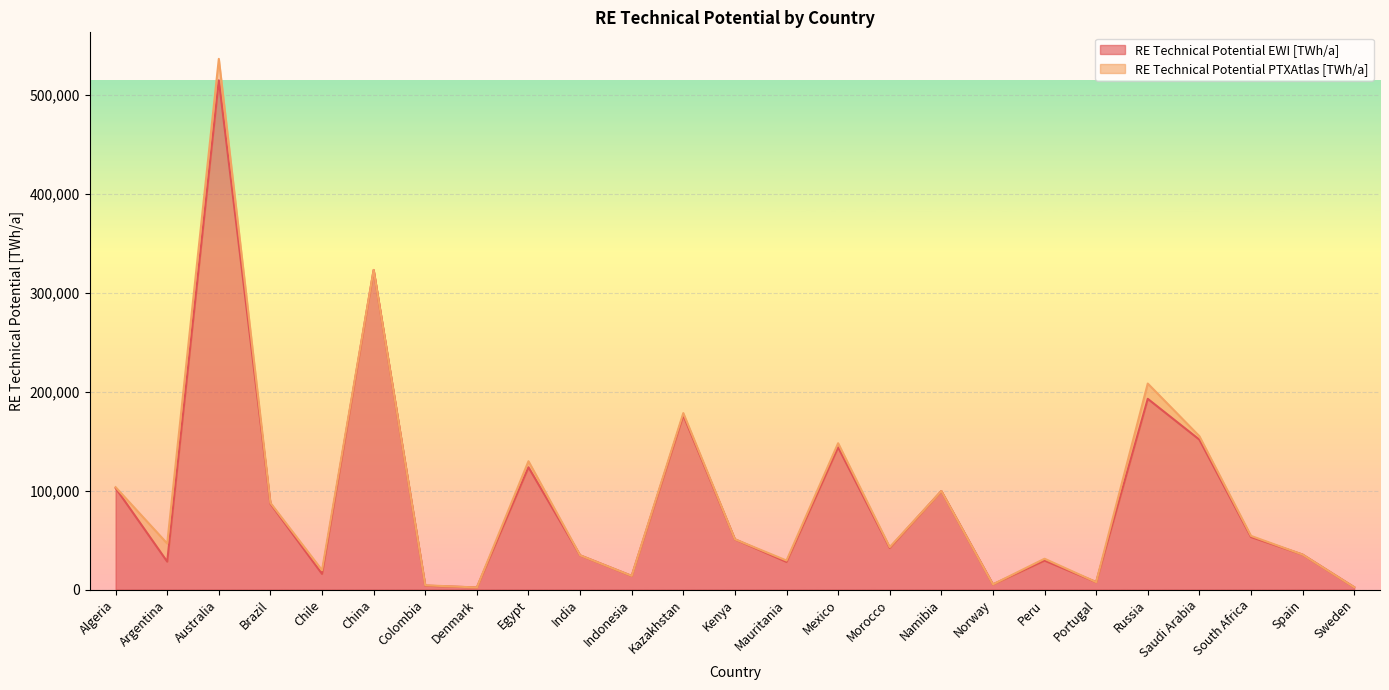

What is the label of the 23rd point from the left?

South Africa